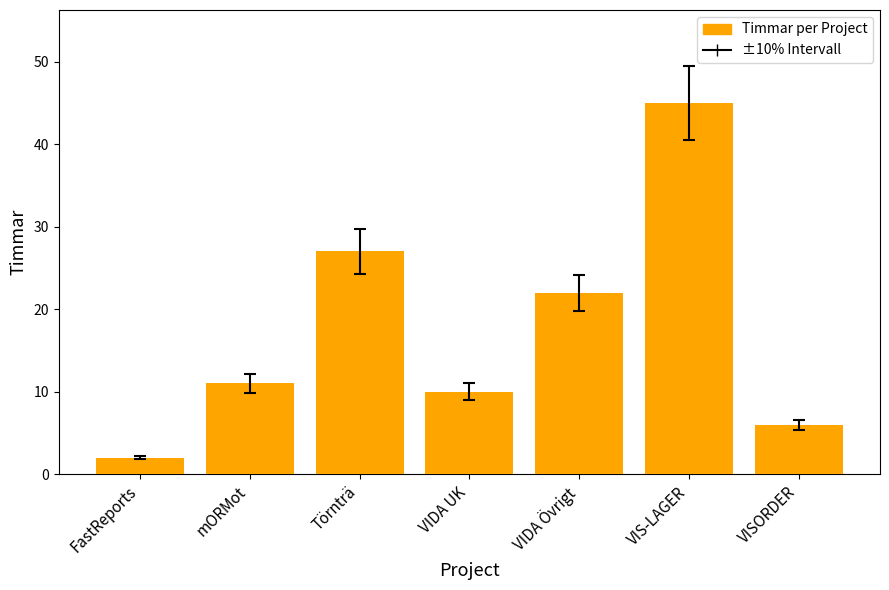

What is the value of the 6th bar from the left?

45